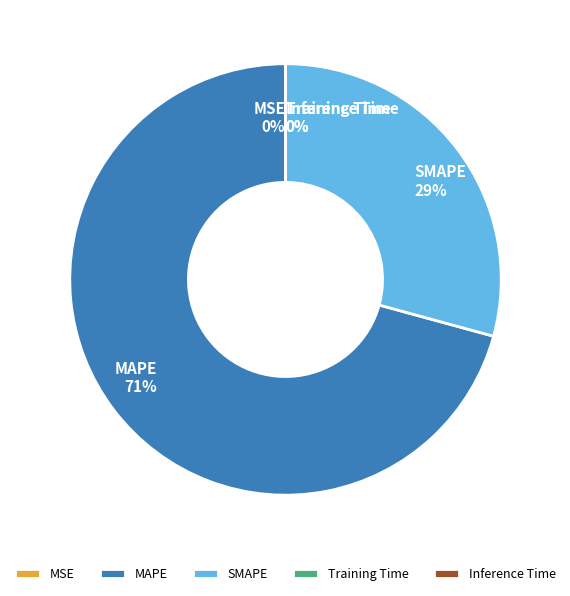

What is the majority slice?

MAPE